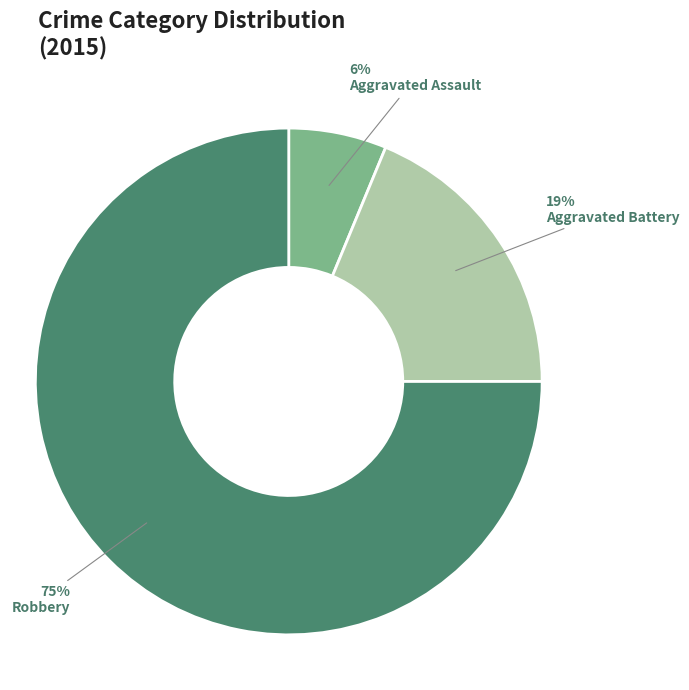

Which has a higher value, Aggravated Battery or Aggravated Assault?

Aggravated Battery